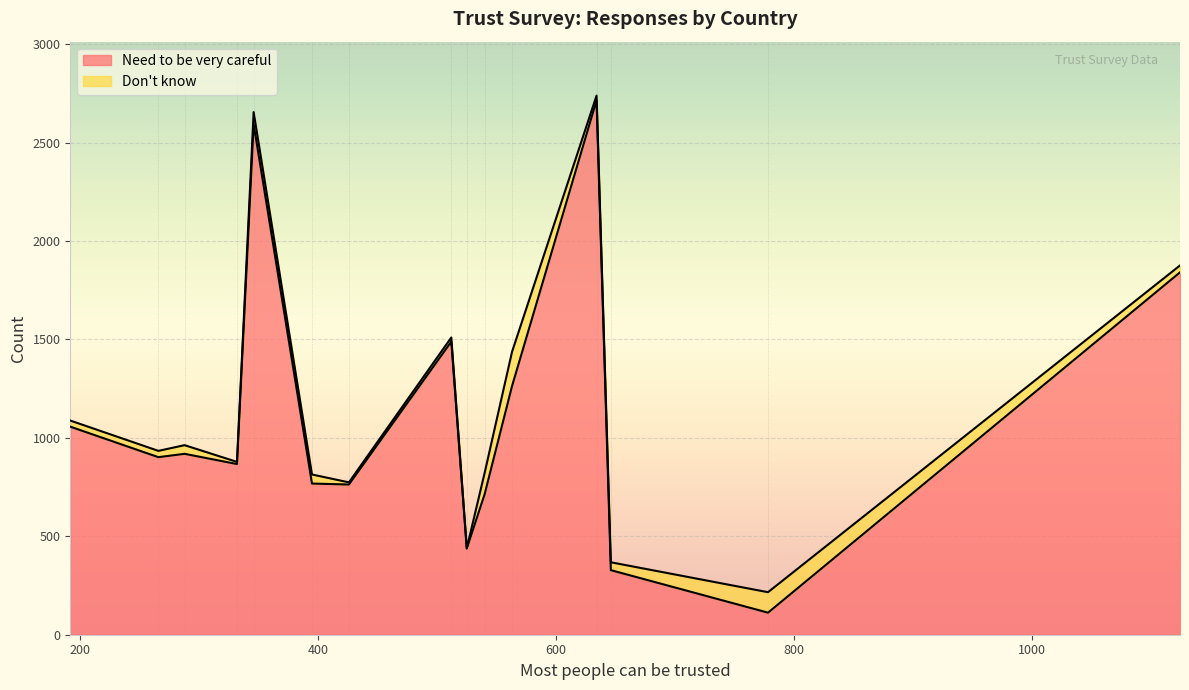

What is the lowest value of the Need to be very careful series?

112